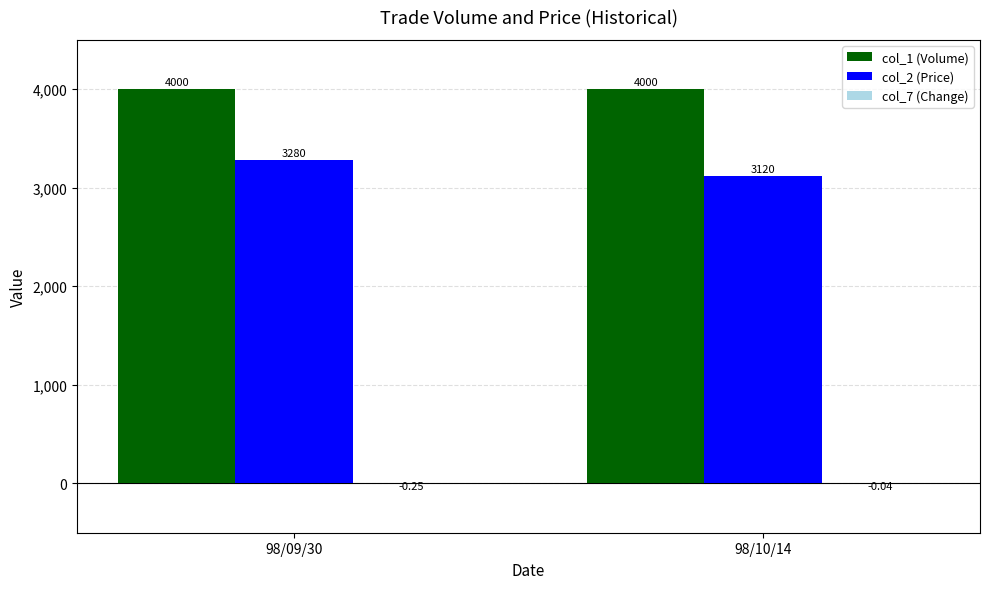

Which series has the largest total across all categories?

col_1 (Volume)